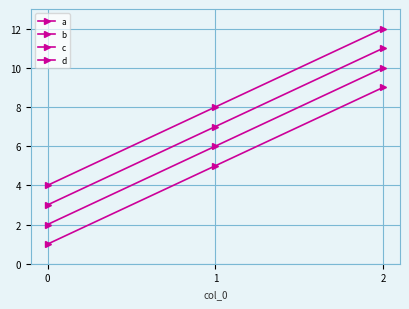

Rank the series by their maximum value, from lowest to highest.

a, b, c, d